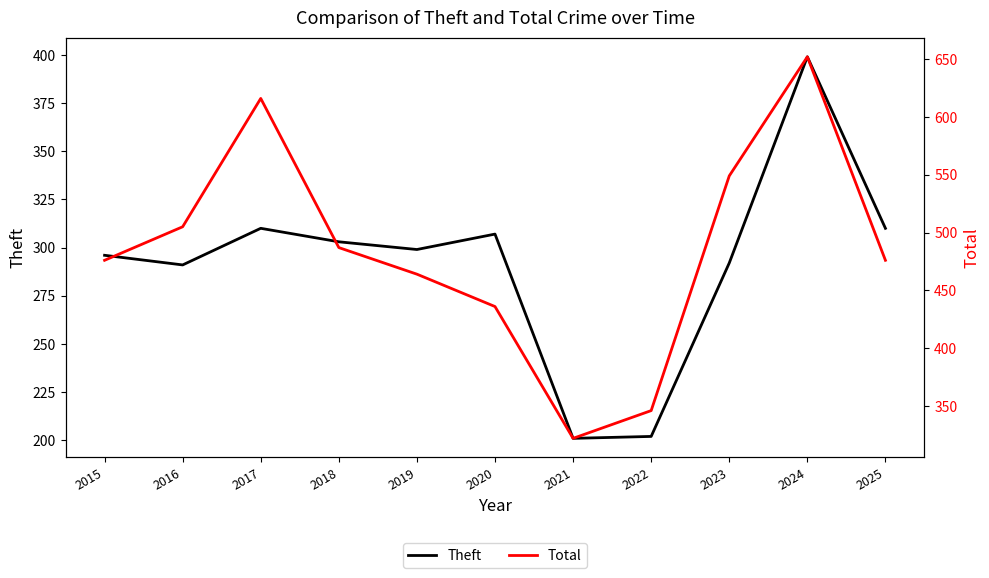

True or false: Total and Theft intersect in this chart.

False